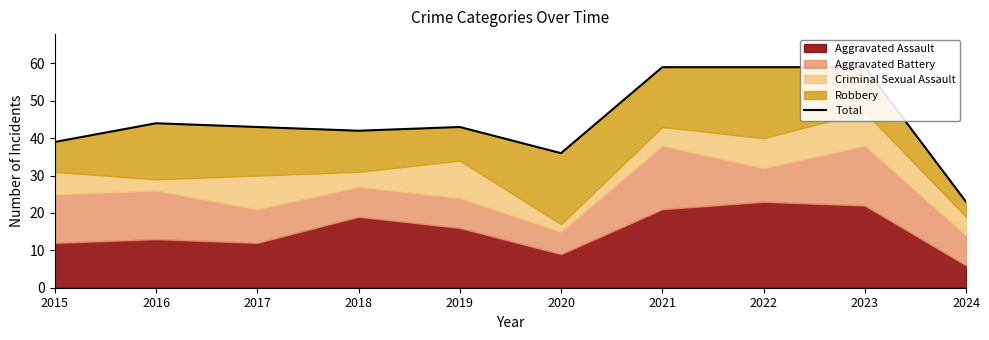

What is the change in value from 2017 to 2022?

+16